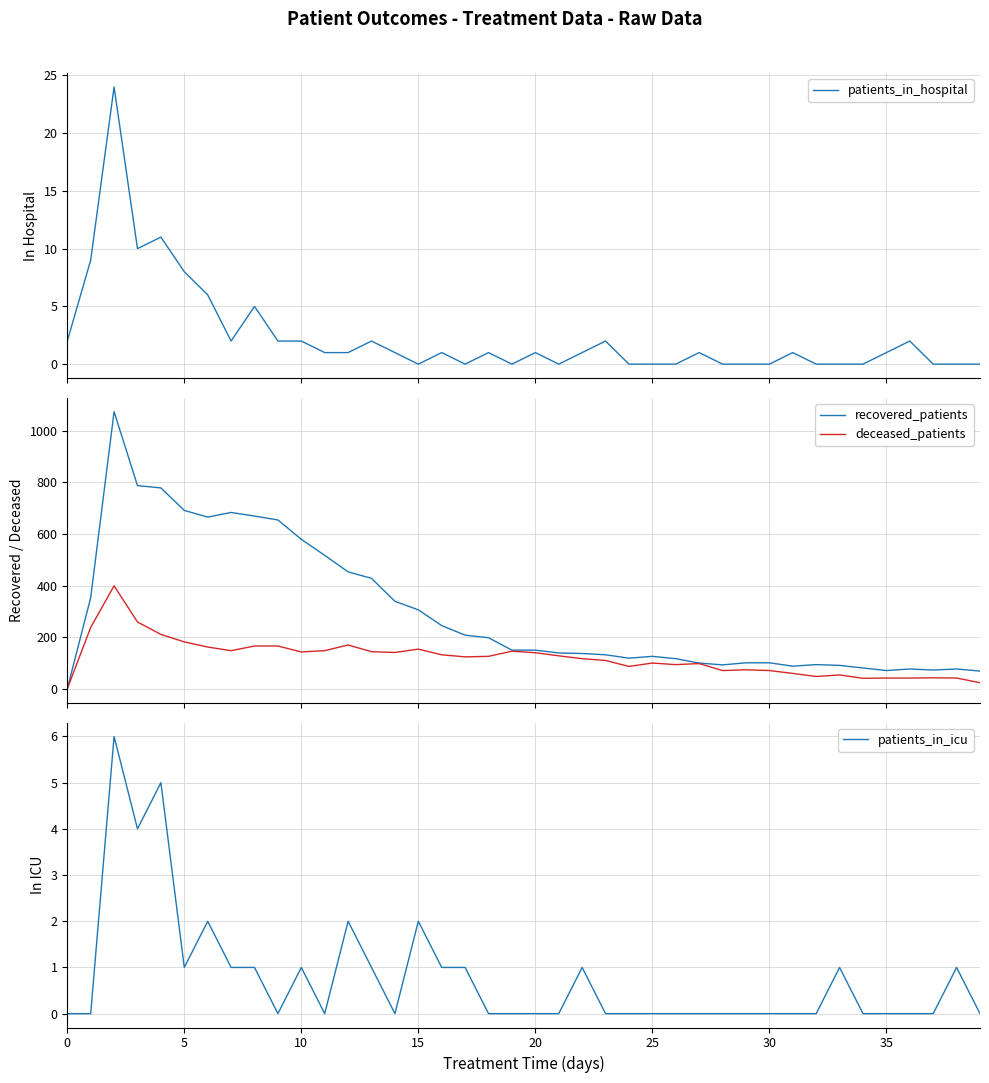

Reading left to right, transcribe all the data shown in this chart.

patients_in_hospital: 2	9	24	10	11	8	6	2	5	2	2	1	1	2	1	0	1	0	1	0	1	0	1	2	0	0	0	1	0	0	0	1	0	0	0	1	2	0	0	0
recovered_patients: 0	353	1073	787	778	691	665	683	669	654	579	517	453	428	339	306	245	208	198	150	150	139	137	132	119	126	117	100	93	101	101	88	94	91	81	71	77	73	77	69
deceased_patients: 0	238	399	259	211	182	162	148	166	166	143	148	170	144	141	154	132	124	126	146	140	128	117	110	87	100	94	98	71	74	71	60	48	54	41	42	42	43	42	24
patients_in_icu: 0	0	6	4	5	1	2	1	1	0	1	0	2	1	0	2	1	1	0	0	0	0	1	0	0	0	0	0	0	0	0	0	0	1	0	0	0	0	1	0